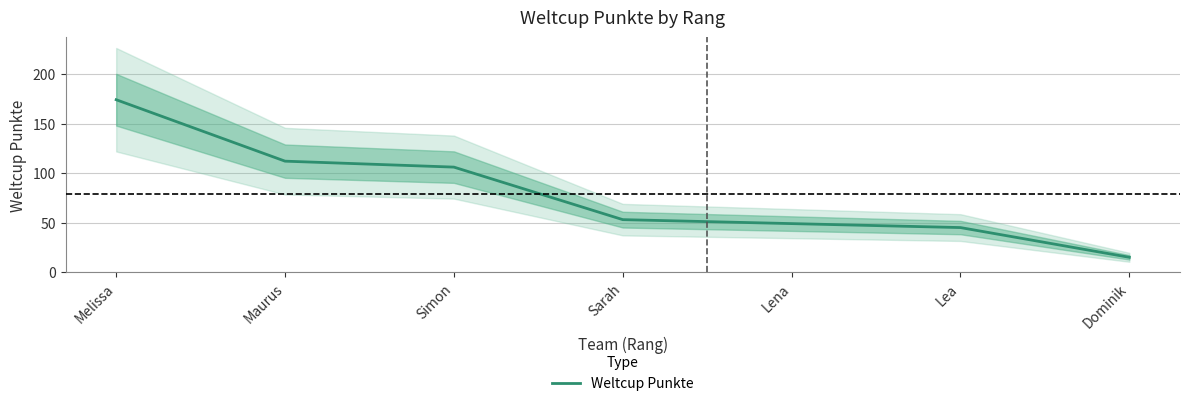

The chart shows a value of 49 at Lena. True or false?

True